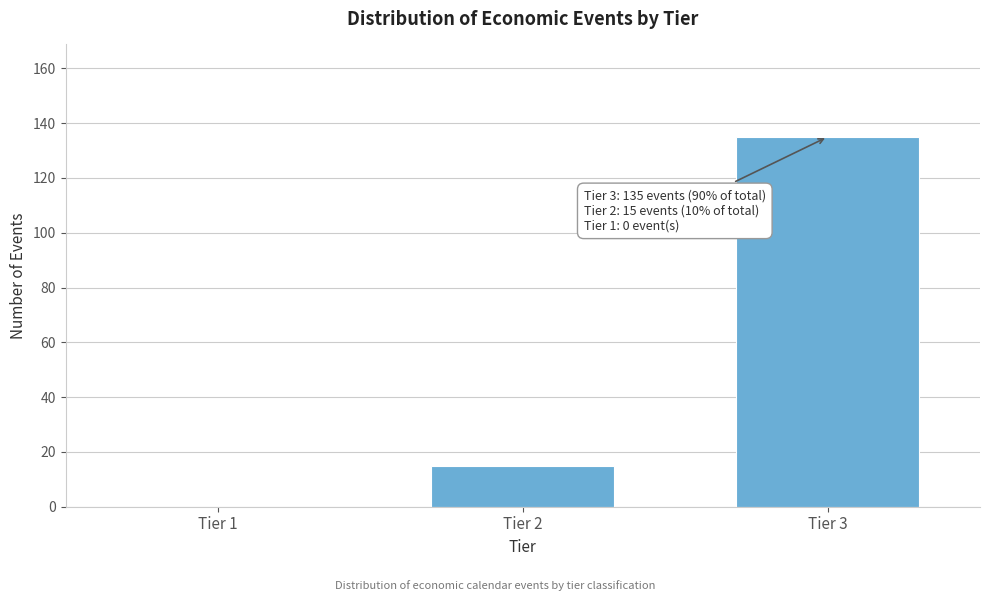

Reading right to left, transcribe all the data shown in this chart.

Tier 3=135	Tier 2=15	Tier 1=0